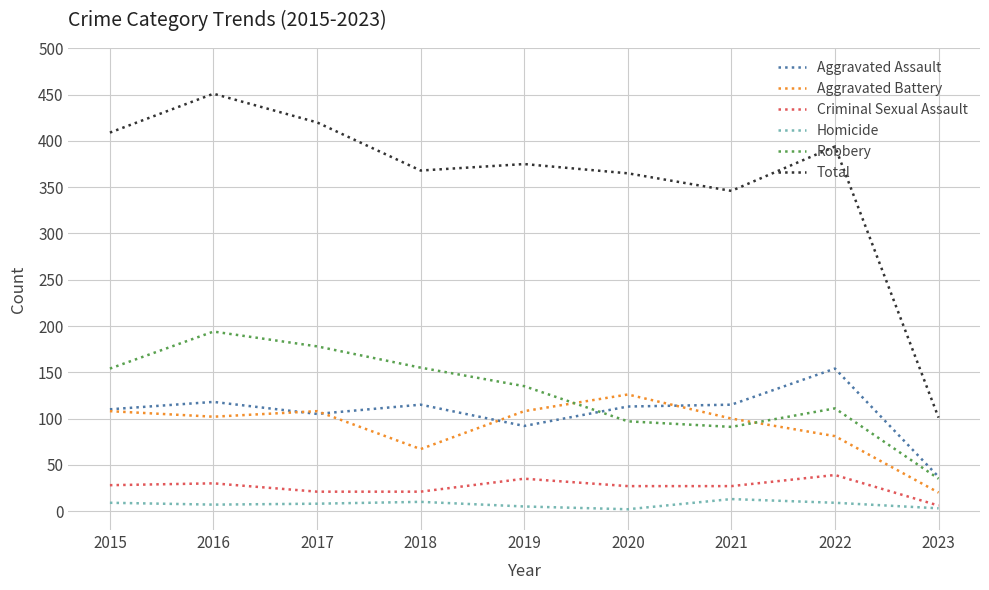

The value of Aggravated Assault at 2021 is 115. True or false?

True